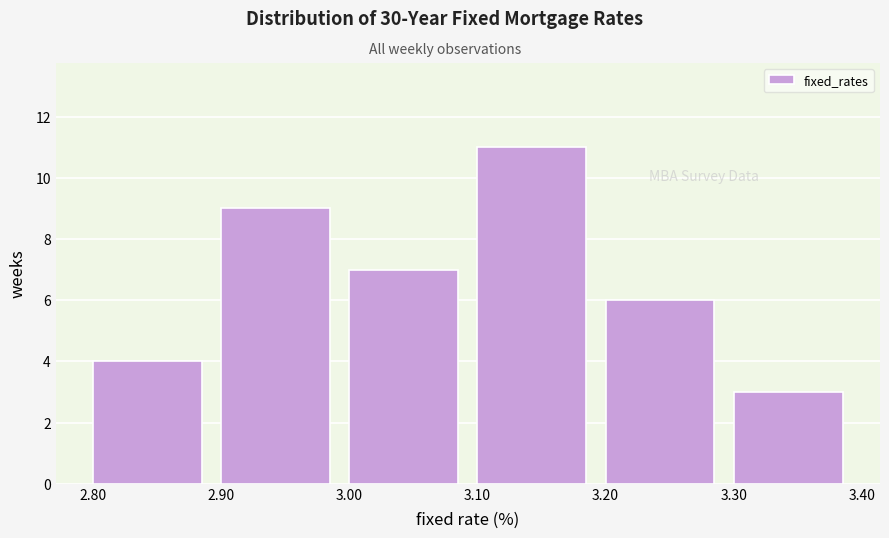

What is the height of the bar covering 3.20 to 3.30 on the x-axis? The values are not printed on the chart, so give them approximately, as read against the axis.

6